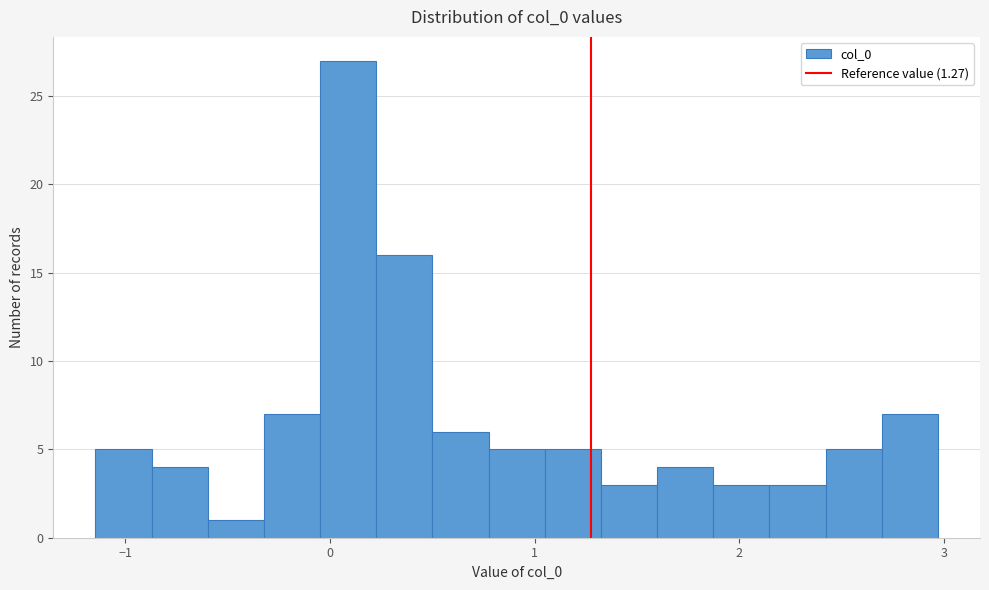

Read against the x-axis, roughly where is the centre of the tallest bar?

0.1